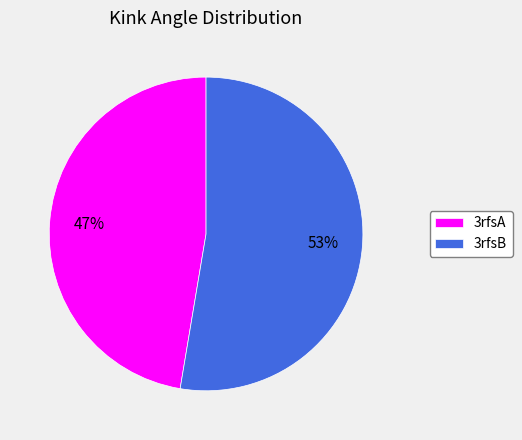

To the nearest percent, what is the average slice percentage?

50%